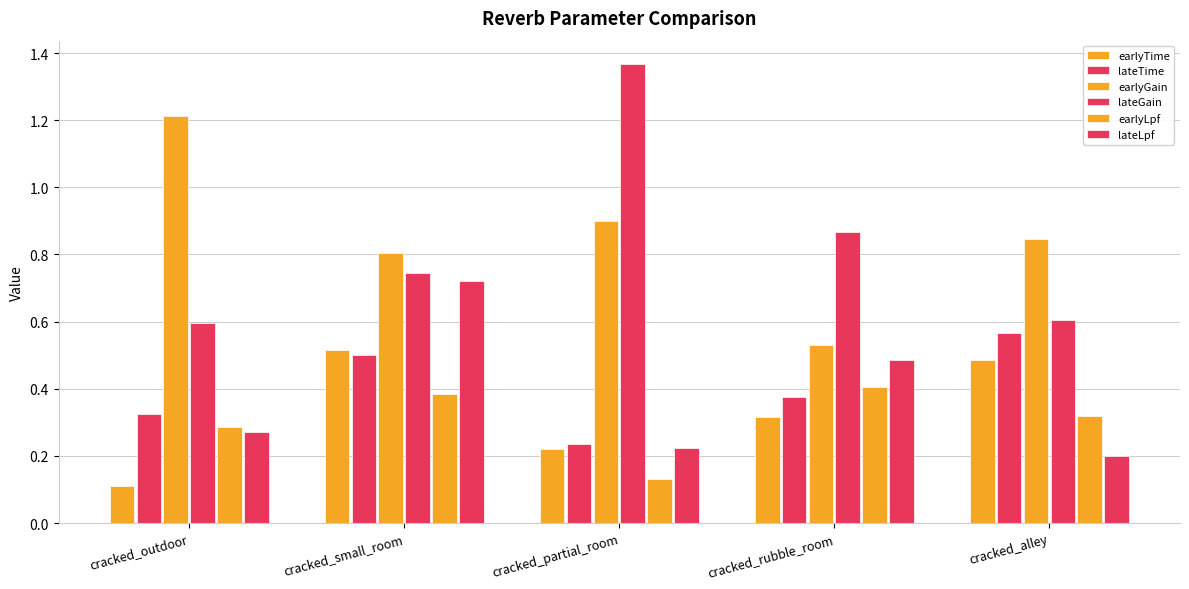

True or false: earlyTime has a value of 0.2 at cracked_small_room.

False